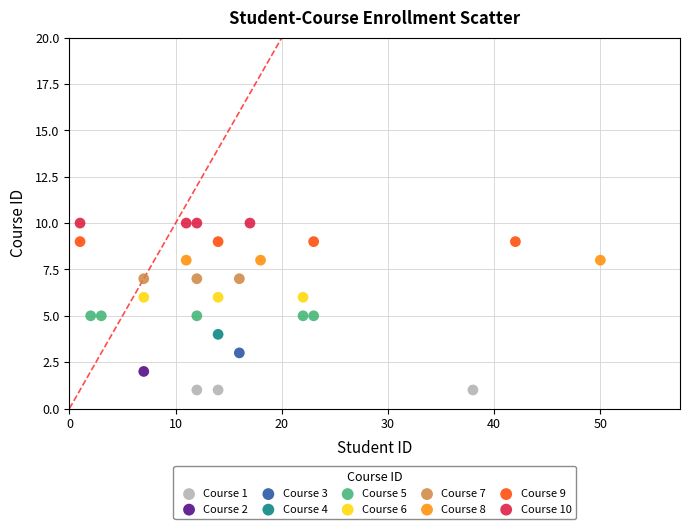

Which series contains the lowest Y value?

Course 1